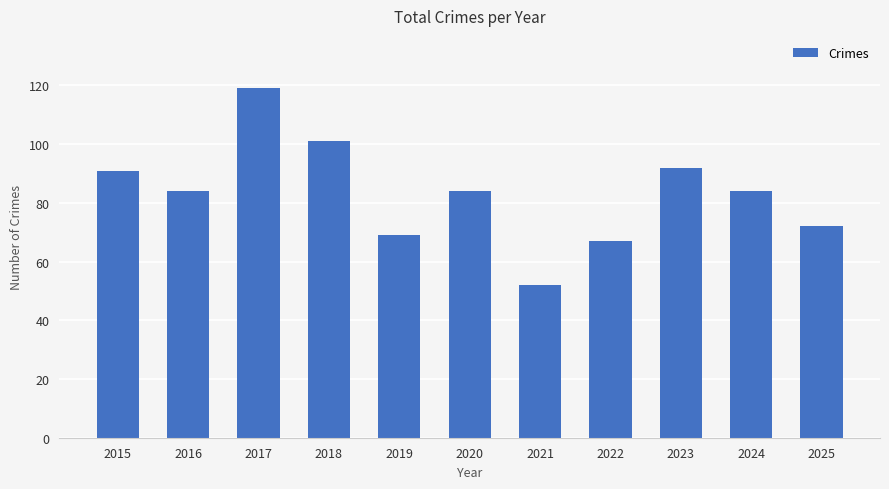

Which has a higher value, 2021 or 2022?

2022